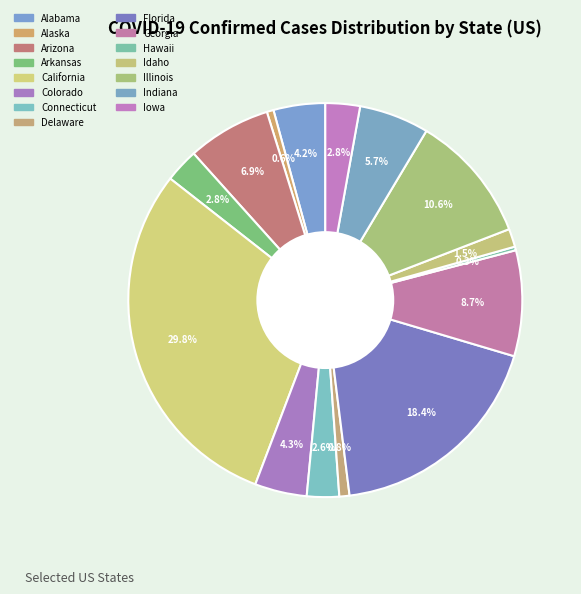

What is the largest slice in the pie chart?

California